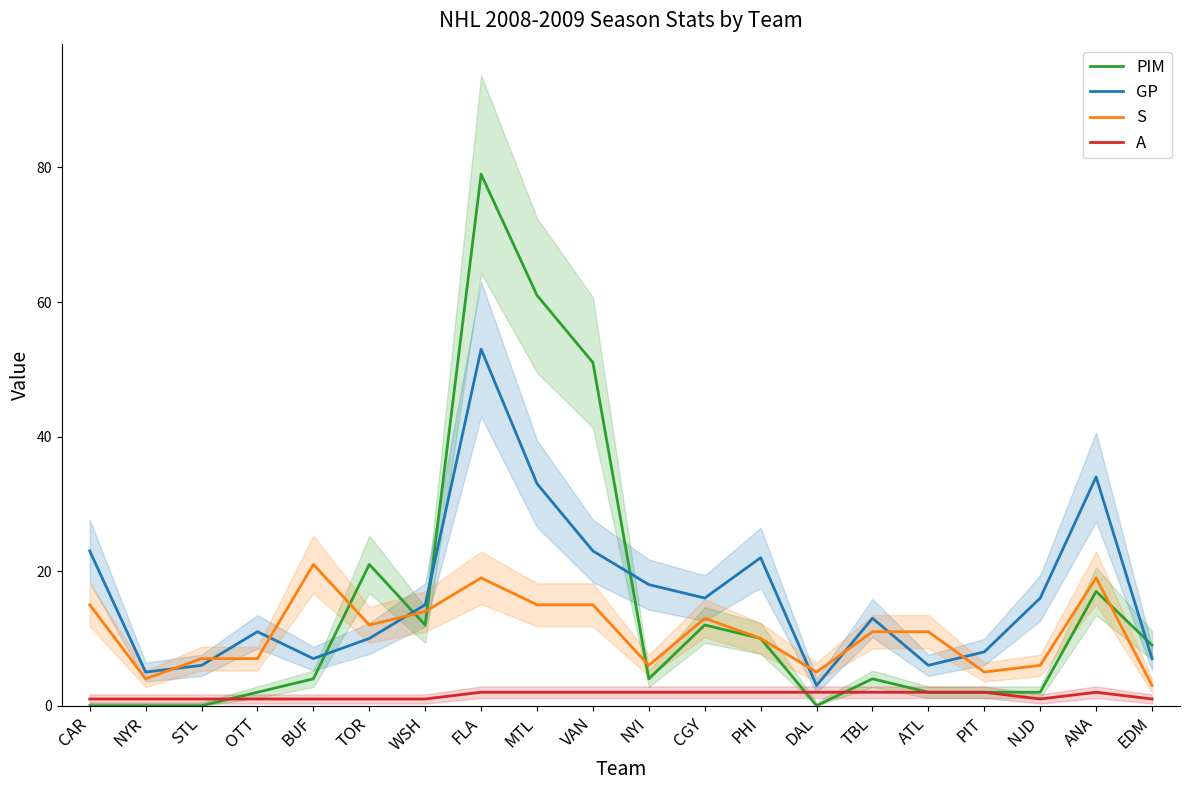

How many data points in PIM are above 4?

9